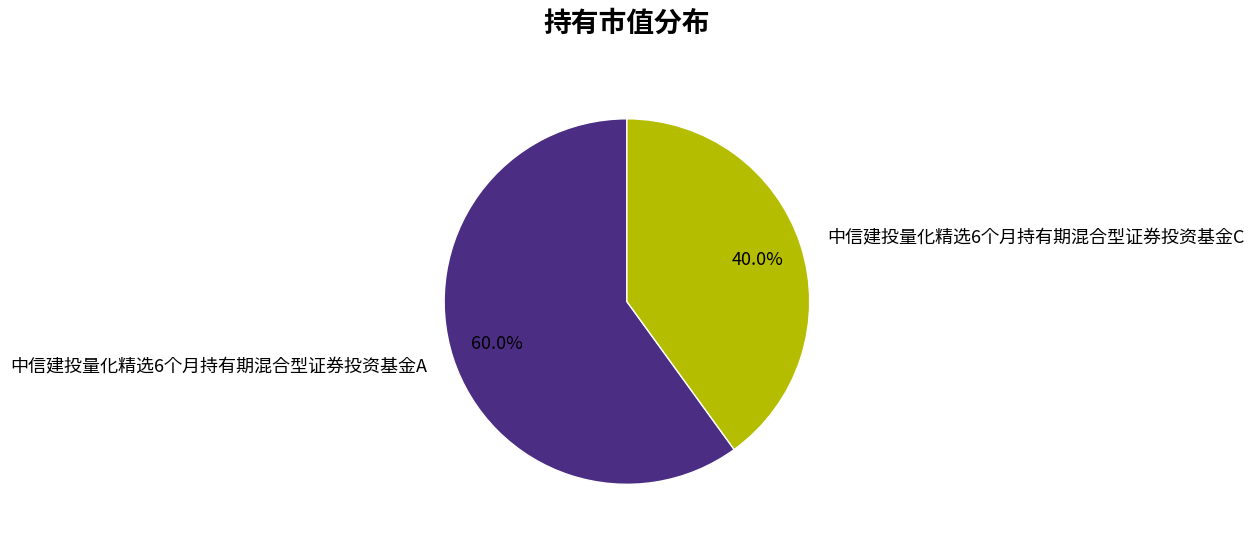

Count the number of slices in the pie.

2